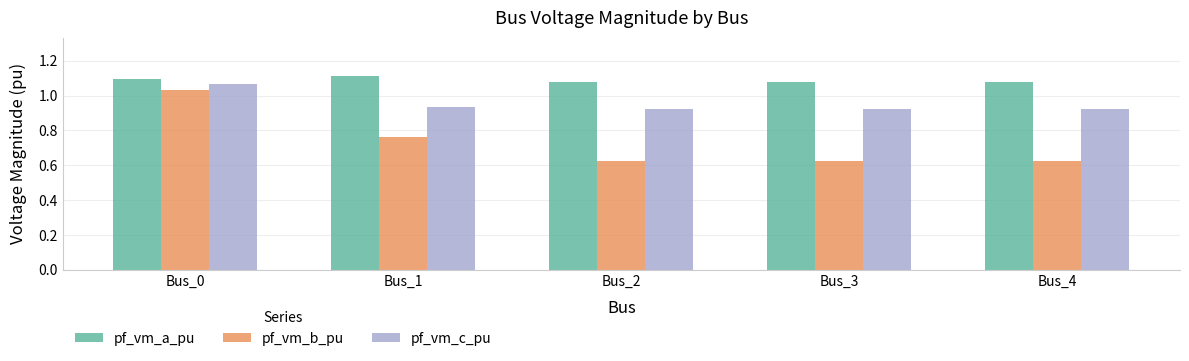

At how many categories does at least one series exceed 0?

5